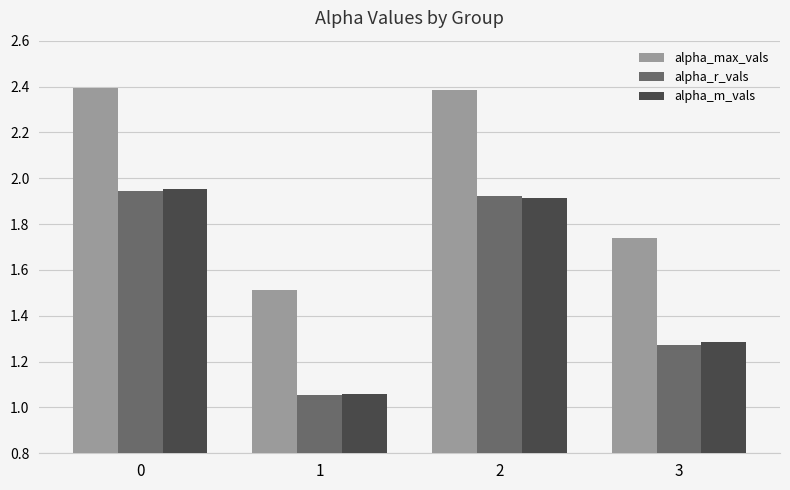

The value of alpha_max_vals at 0 is 0.6. True or false?

False